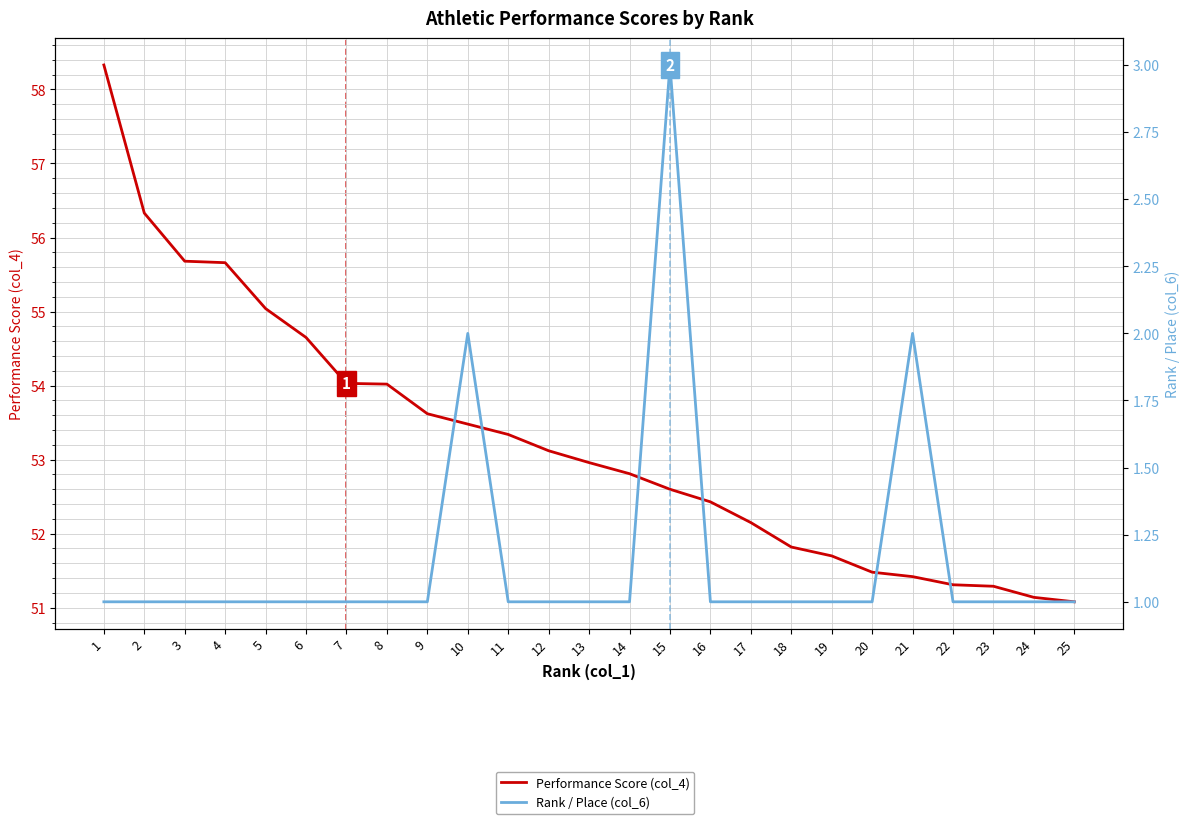

True or false: Rank / Place (col_6) and Performance Score (col_4) cross at least once.

False